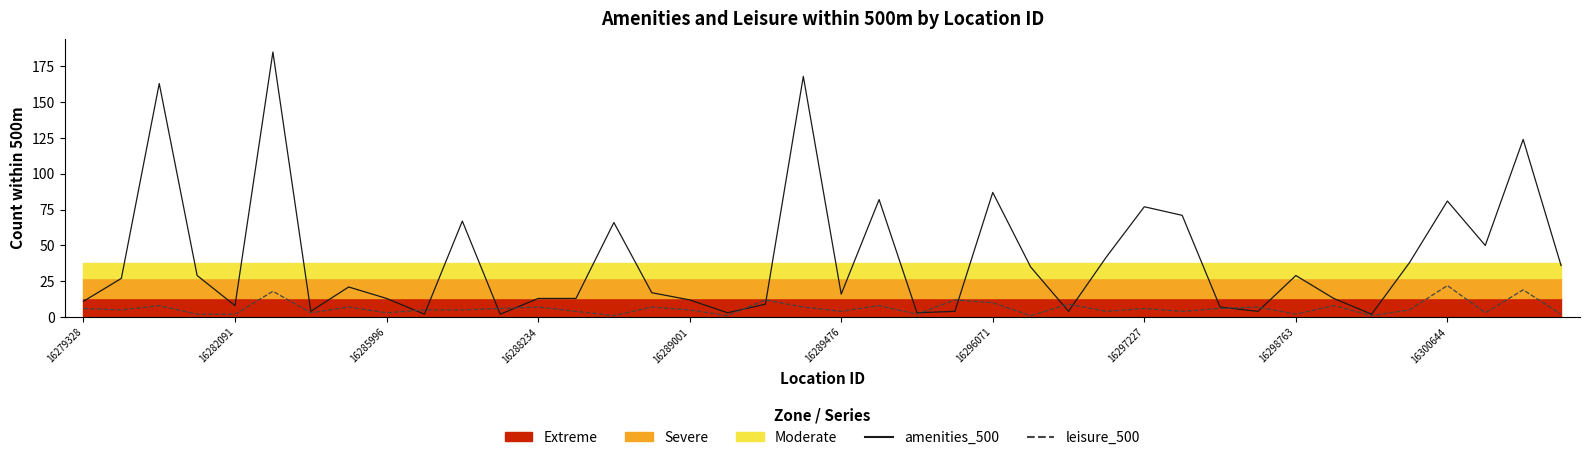

What is the label of the 6th point from the left?

16289476